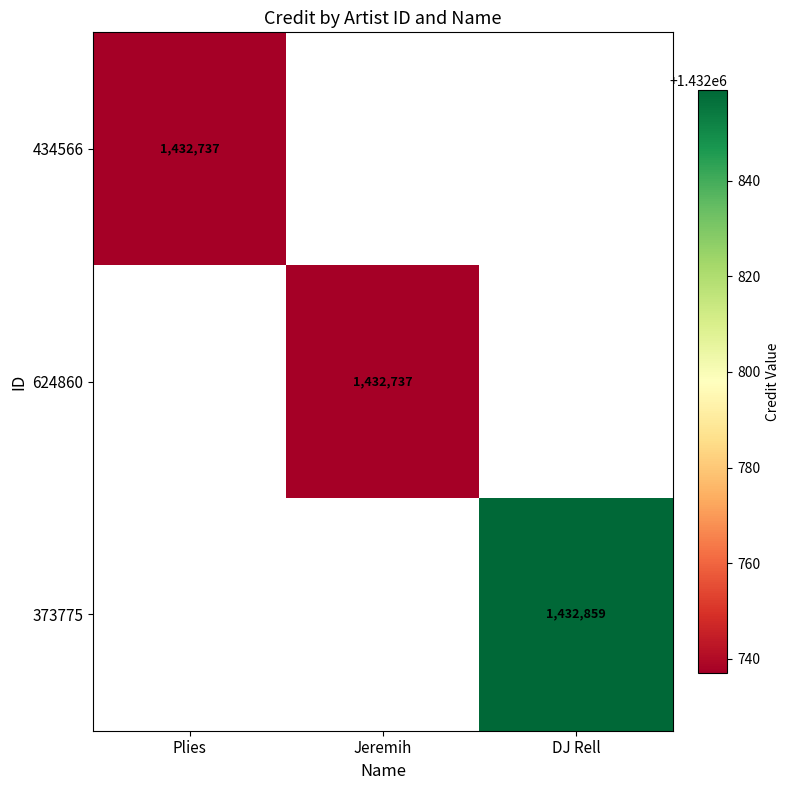

What is the minimum value shown in the chart?

1432737.0